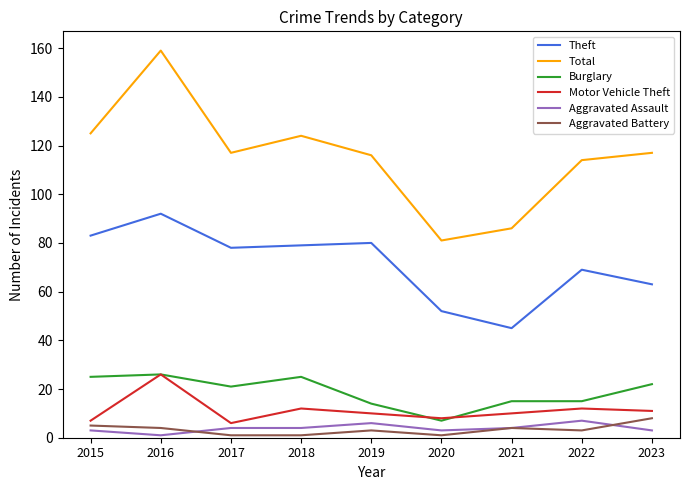

Which series has the largest total across all categories?

Total